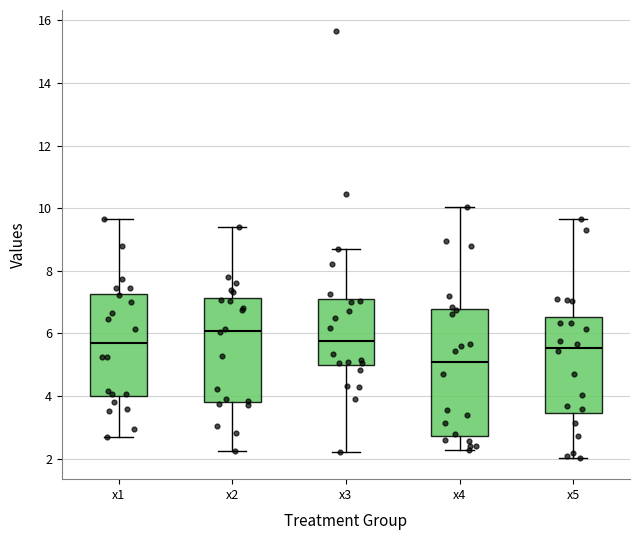

Where does the upper whisker of the box for x4 end on the y-axis? The values are not printed on the chart, so give them approximately, as read against the axis.

10.0